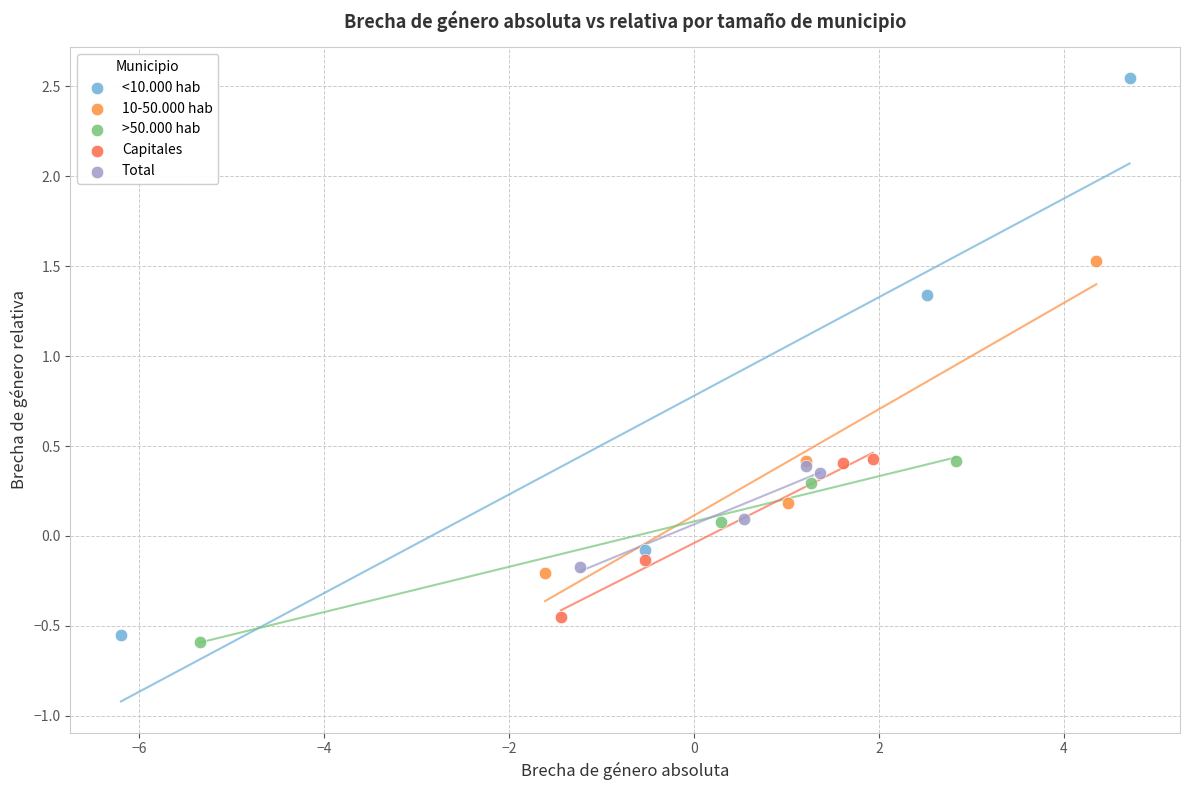

Which series contains the highest Y value?

<10.000 hab